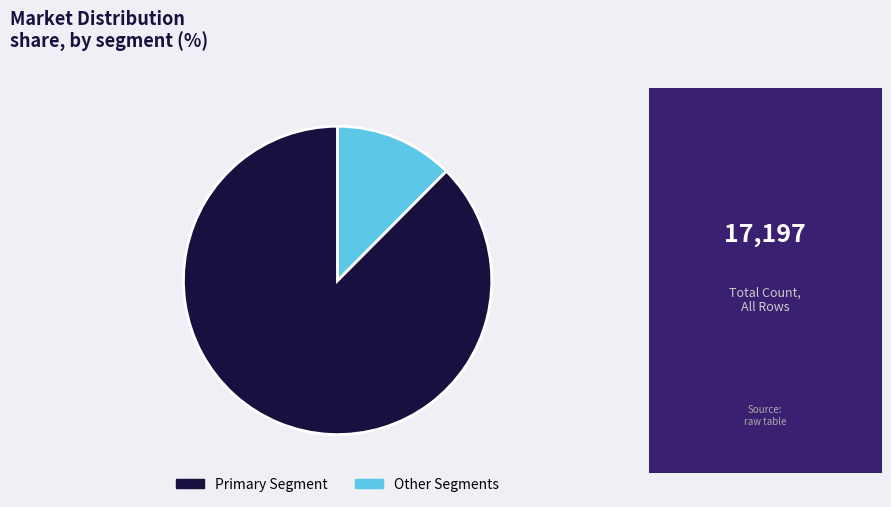

The Primary Segment slice represents 97% of the pie. True or false?

False